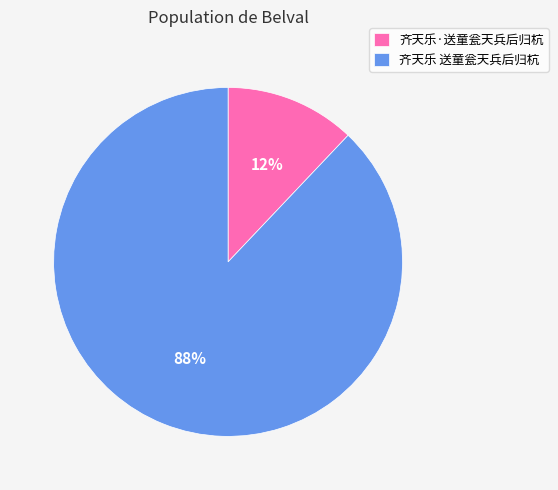

Which slice represents more than half of the pie?

齐天乐 送童瓮天兵后归杭